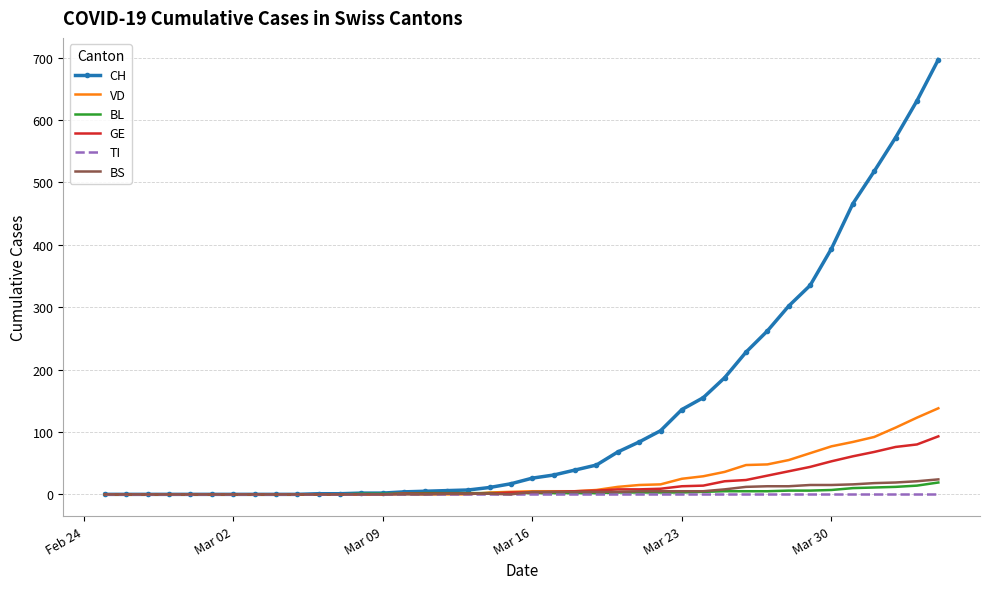

Which series has the largest total across all categories?

CH